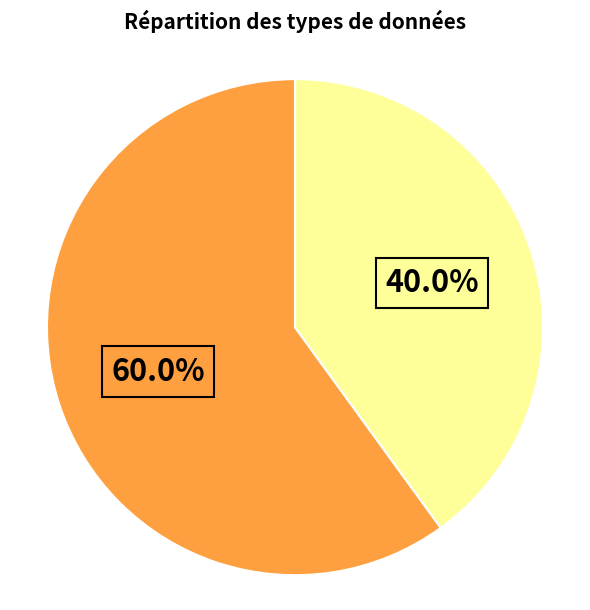

Is there any slice that represents more than half of the pie?

Yes